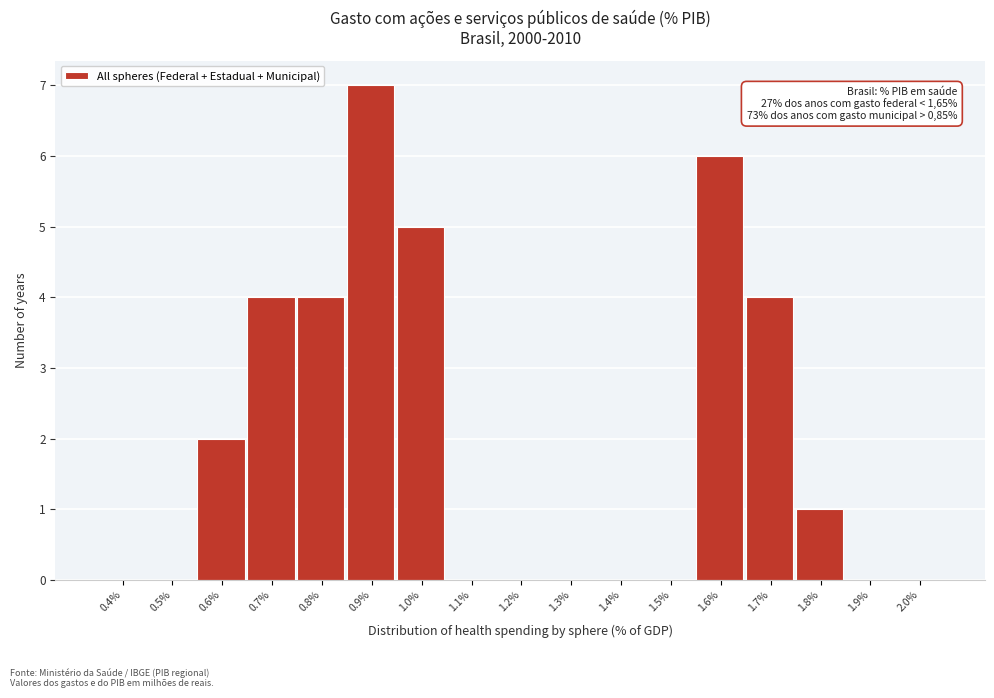

Reading right to left, what are all the values shown in this chart?

2.0%=0	1.9%=0	1.8%=1	1.7%=4	1.6%=6	1.5%=0	1.4%=0	1.3%=0	1.2%=0	1.1%=0	1.0%=5	0.9%=7	0.8%=4	0.7%=4	0.6%=2	0.5%=0	0.4%=0